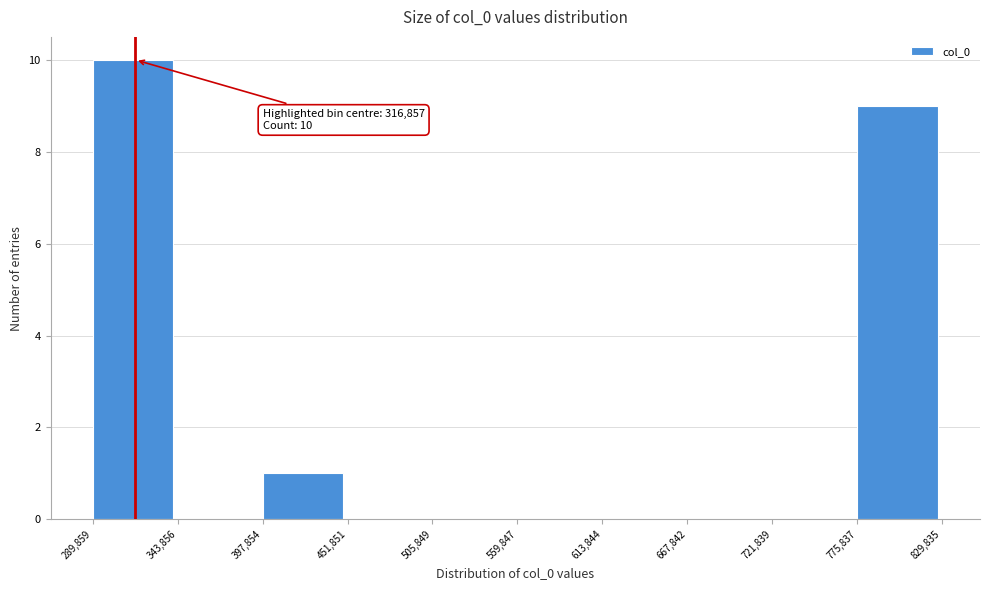

Over which range of the x-axis is the bar tallest?

289,859 to 343,856